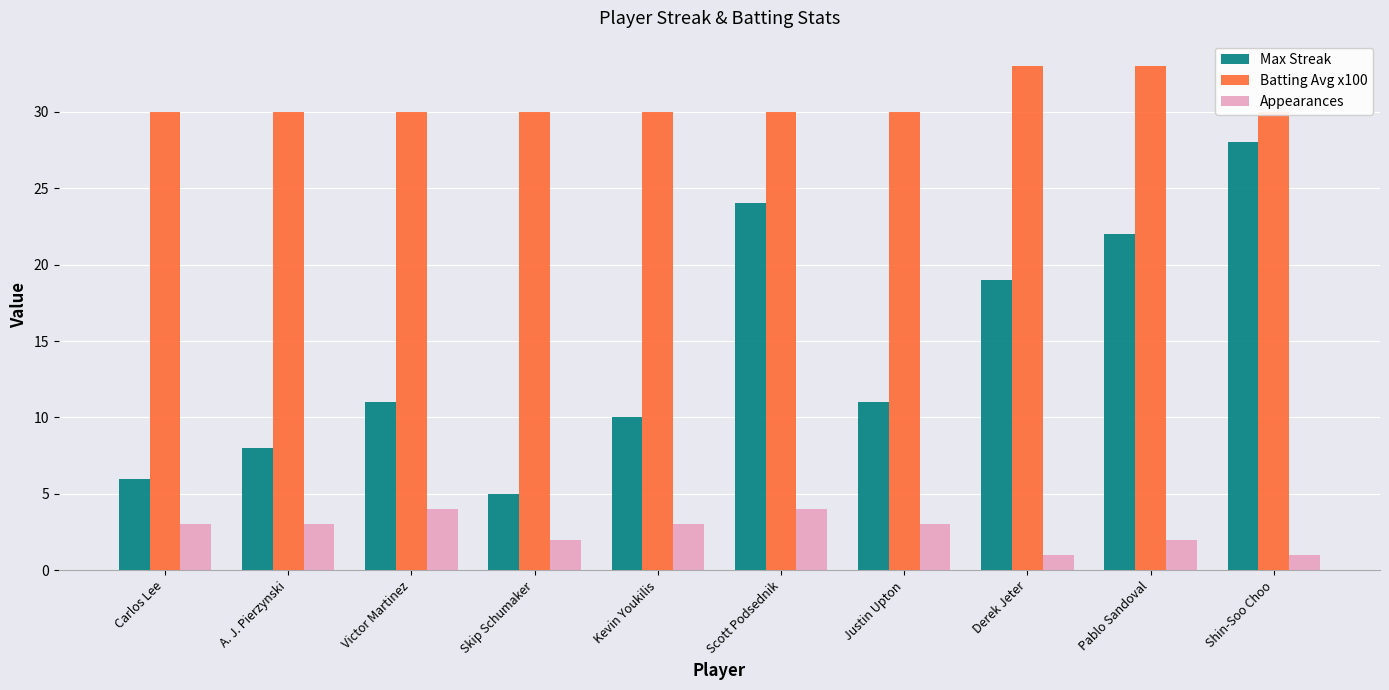

What is the sum of all Max Streak values?

144